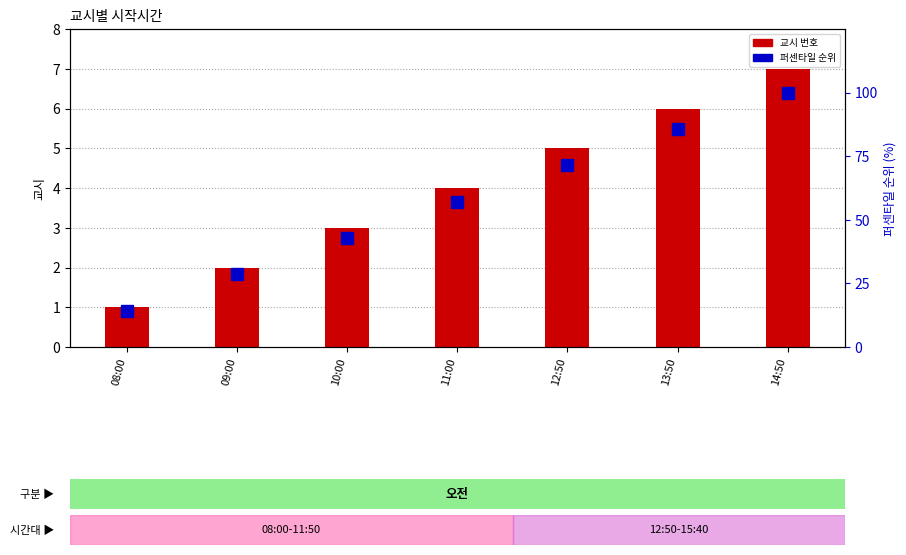

Reading right to left, extract all data points from this chart.

교시: 14:50=7.0	13:50=6.0	12:50=5.0	11:00=4.0	10:00=3.0	09:00=2.0	08:00=1.0
퍼센타일 순위: 14:50=100.0	13:50=85.7	12:50=71.4	11:00=57.1	10:00=42.9	09:00=28.6	08:00=14.3